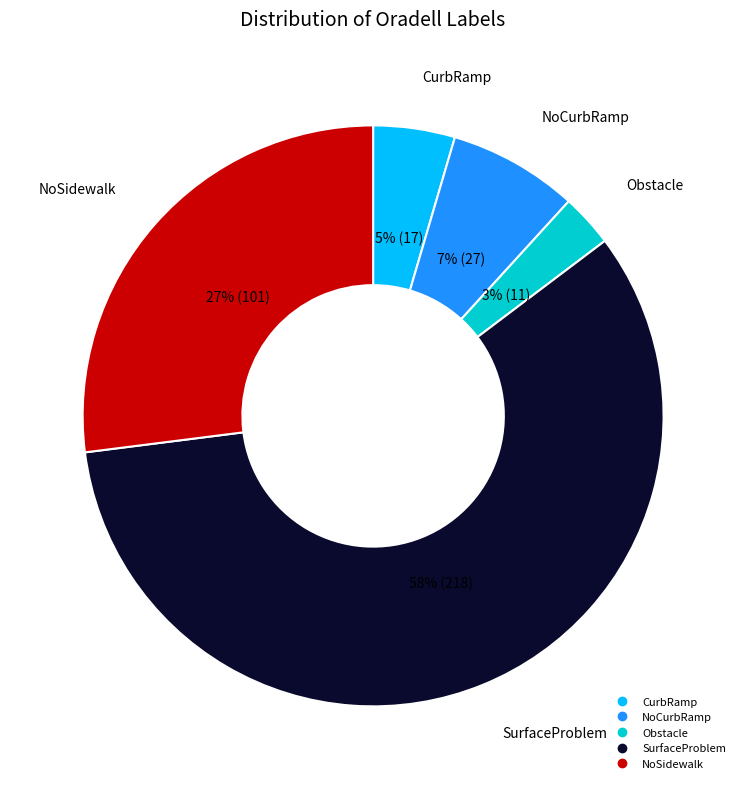

Which slice represents more than half of the pie?

SurfaceProblem